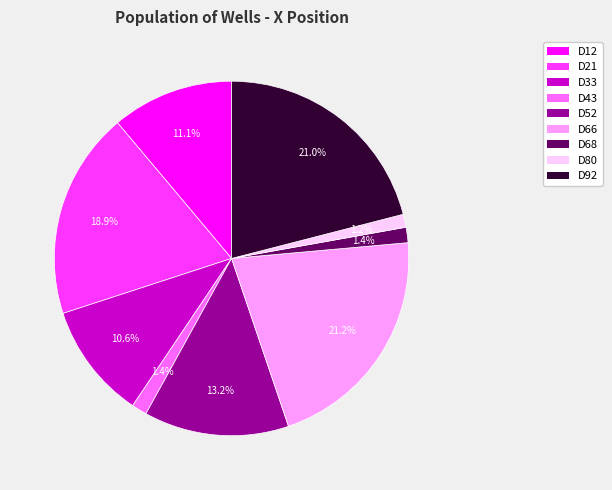

Which has a higher value, D33 or D43?

D33